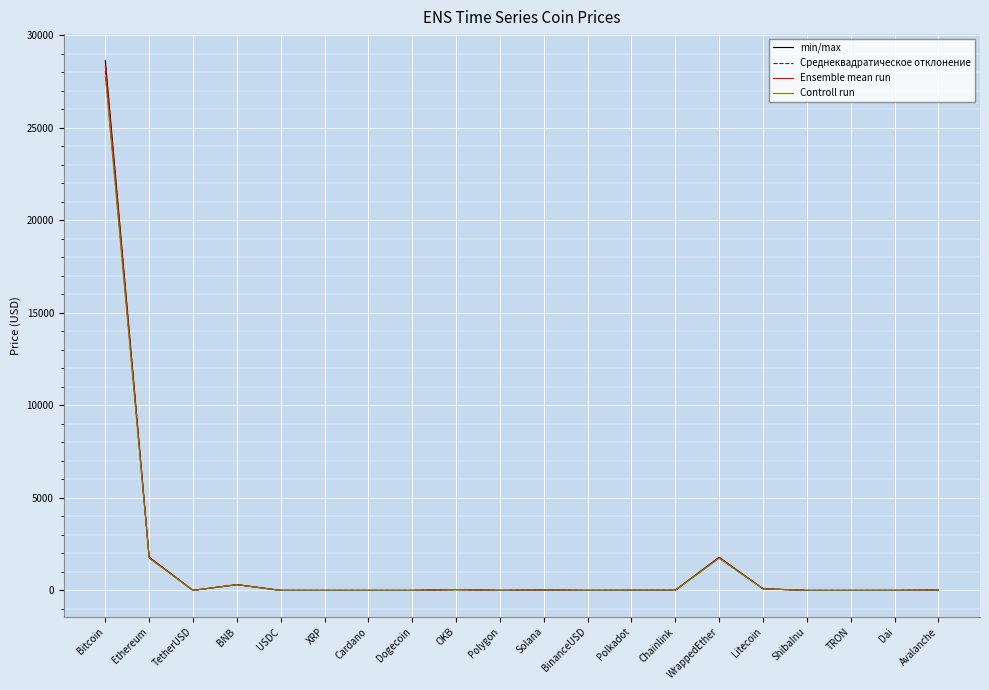

At which category is the sum across all series the highest?

Bitcoin